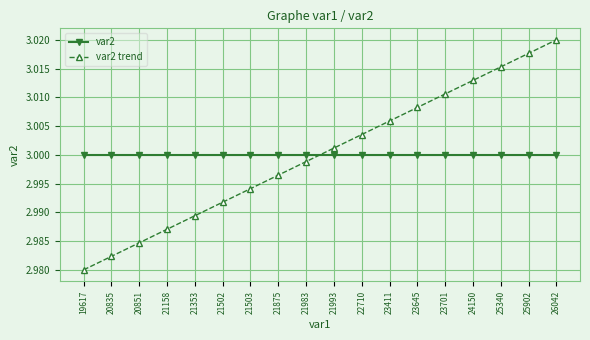

Which category has the lowest value across all series?

19617